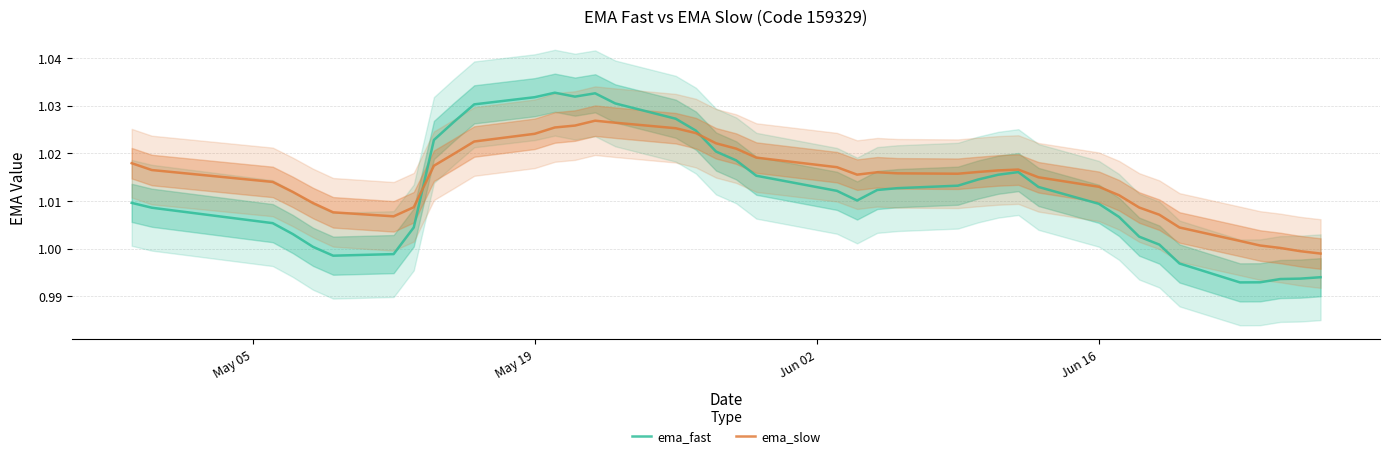

Reading left to right, list all the values displayed in this chart.

ema_fast: 1.0	1.0	1.0	1.0	1.0	1.0	1.0	1.0	1.0	1.0	1.0	1.0	1.0	1.0	1.0	1.0	1.0	1.0	1.0	1.0	1.0	1.0	1.0	1.0	1.0	1.0	1.0	1.0	1.0	1.0	1.0	1.0	1.0	1.0	1.0	1.0	1.0	1.0	1.0	1.0
ema_slow: 1.0	1.0	1.0	1.0	1.0	1.0	1.0	1.0	1.0	1.0	1.0	1.0	1.0	1.0	1.0	1.0	1.0	1.0	1.0	1.0	1.0	1.0	1.0	1.0	1.0	1.0	1.0	1.0	1.0	1.0	1.0	1.0	1.0	1.0	1.0	1.0	1.0	1.0	1.0	1.0